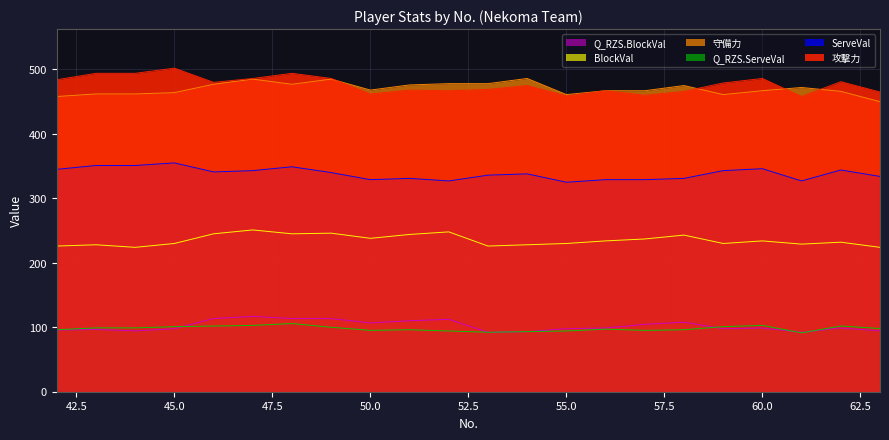

What is the difference between the maximum and minimum values in the Q_RZS.BlockVal series?

24.7